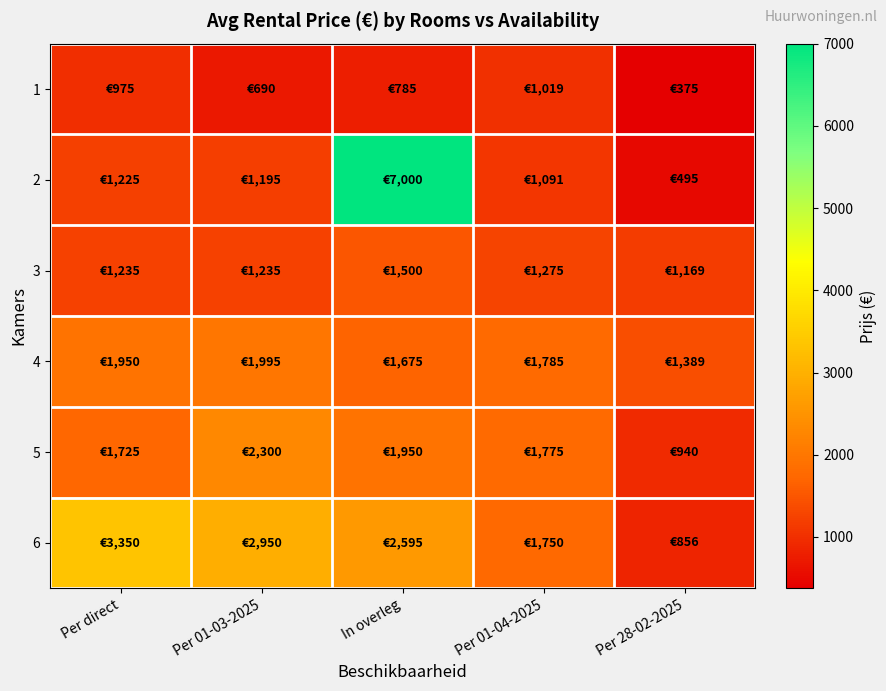

How many data points does each series have?

5